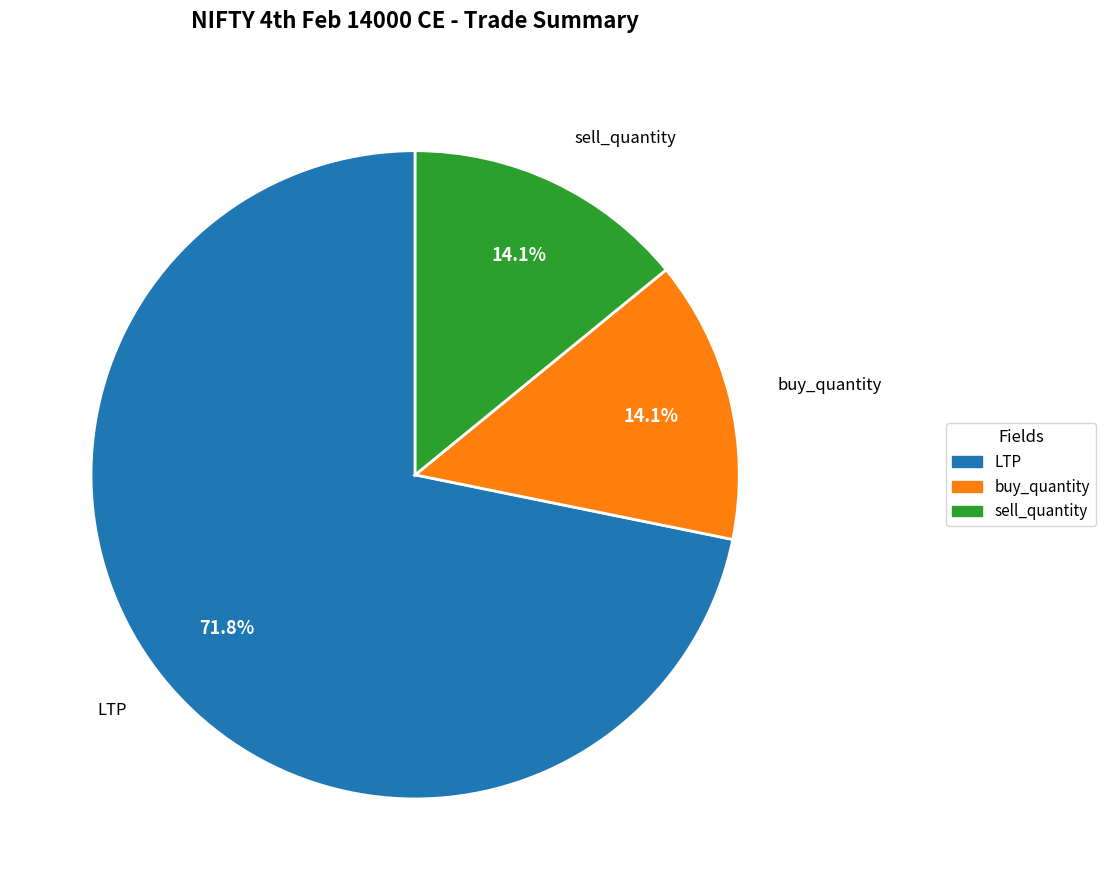

To the nearest percent, what is the combined percentage of sell_quantity and LTP?

86%